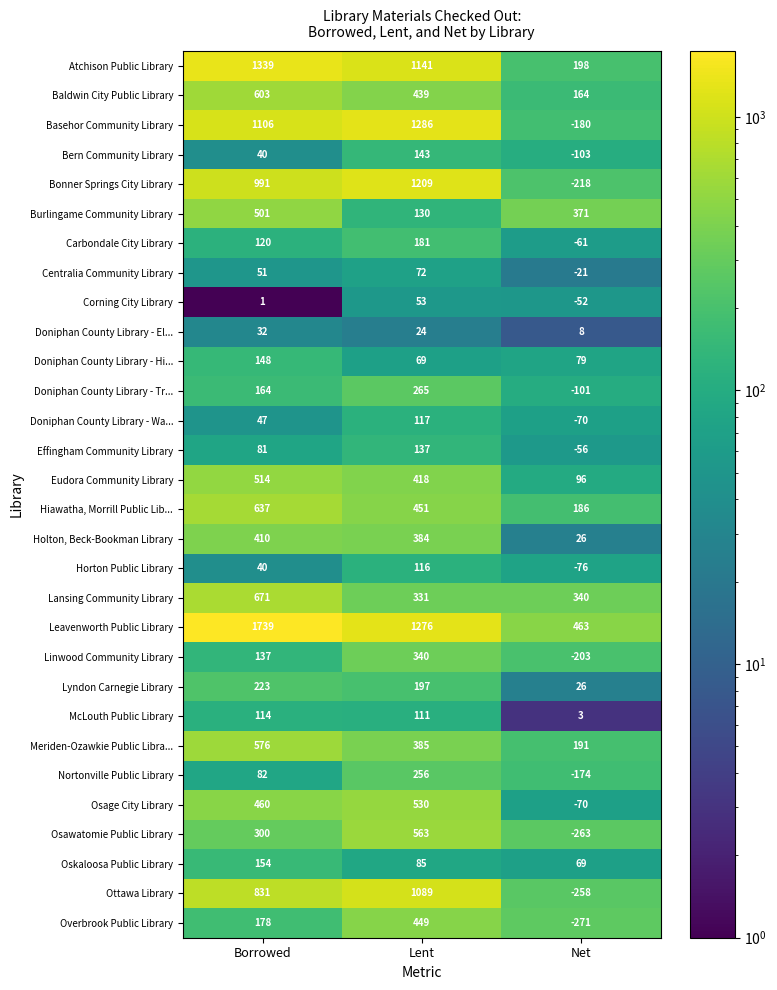

Is the value of Osage City Library at Net greater than the value of Linwood Community Library at Borrowed?

No